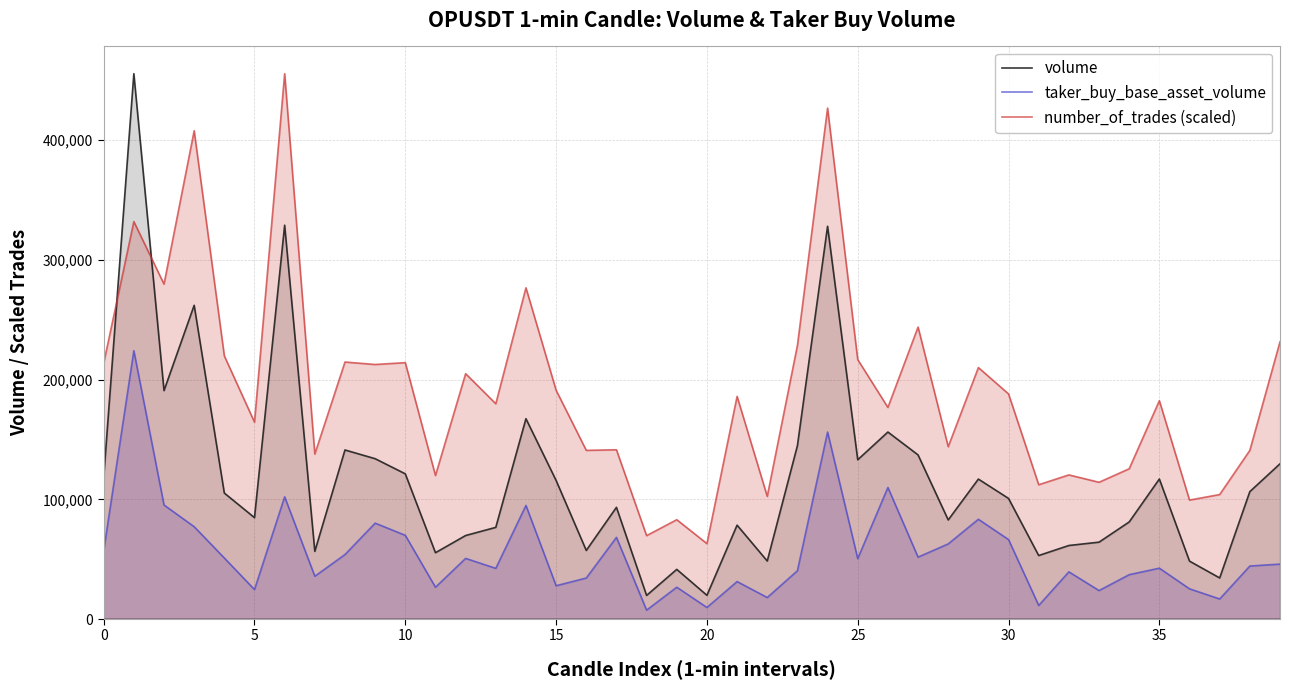

Which label corresponds to the smallest value in the chart?

18